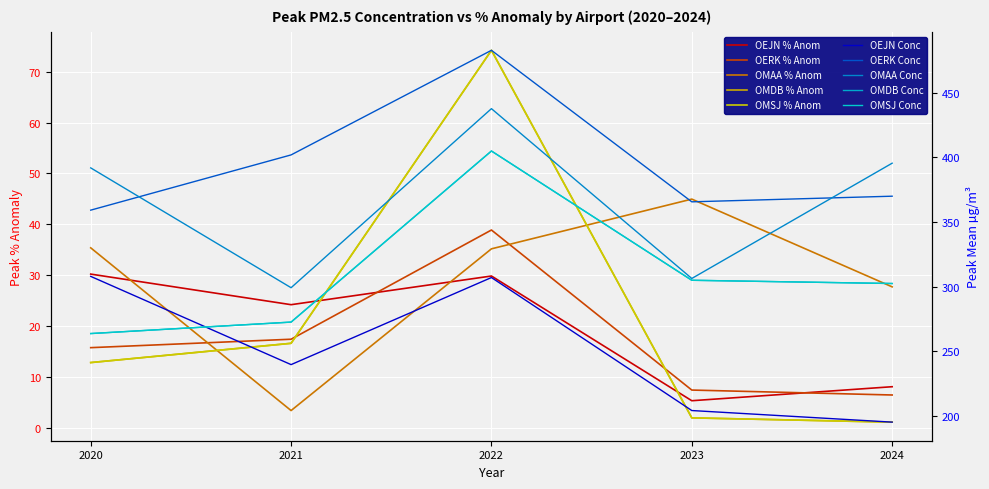

Reading left to right, extract all data points from this chart.

OEJN: 2020=308.0	2021=239.9	2022=307.2	2023=204.4	2024=195.4
OERK: 2020=359.2	2021=401.9	2022=482.8	2023=365.7	2024=370.0
OMAA: 2020=391.9	2021=299.3	2022=437.7	2023=306.4	2024=395.5
OMDB: 2020=263.9	2021=272.7	2022=404.9	2023=305.0	2024=302.5
OMSJ: 2020=263.9	2021=272.7	2022=404.9	2023=305.0	2024=302.5